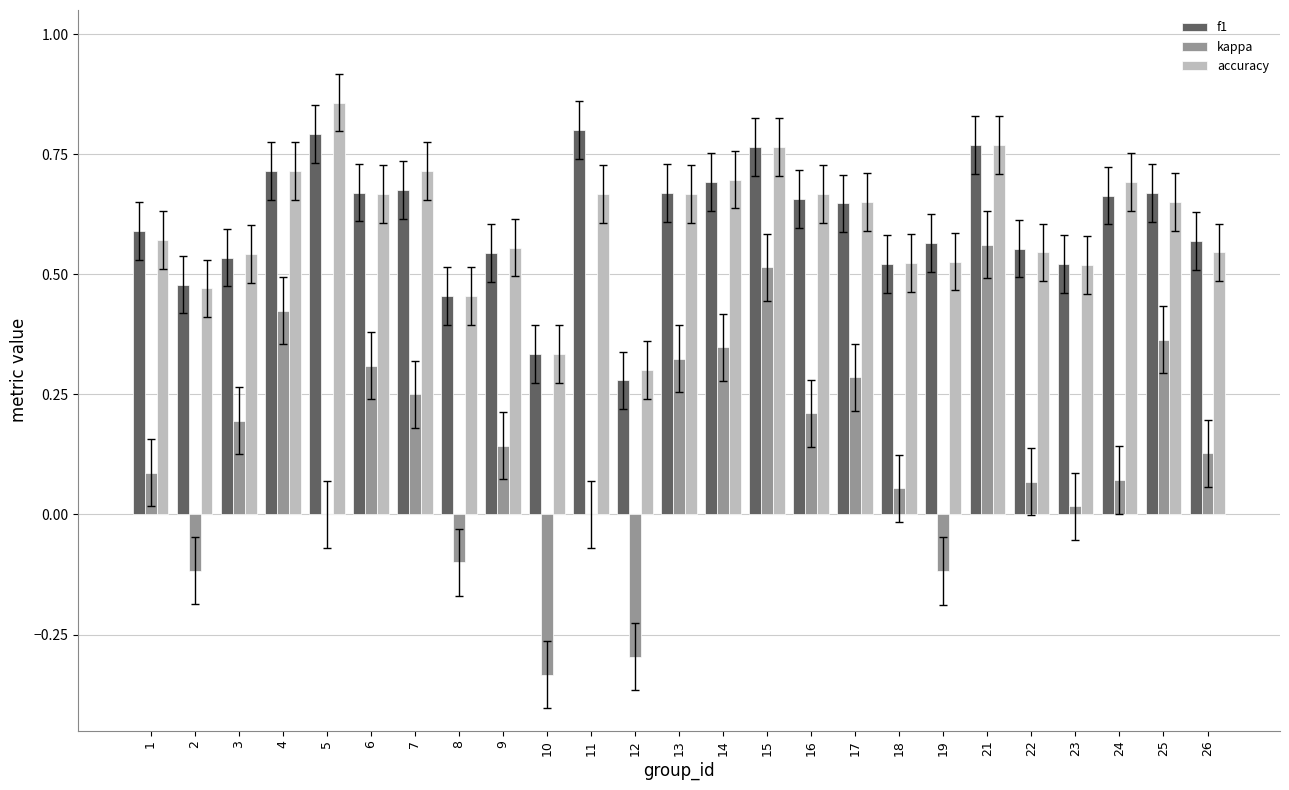

The value of f1 at 18 is 0.5. True or false?

True